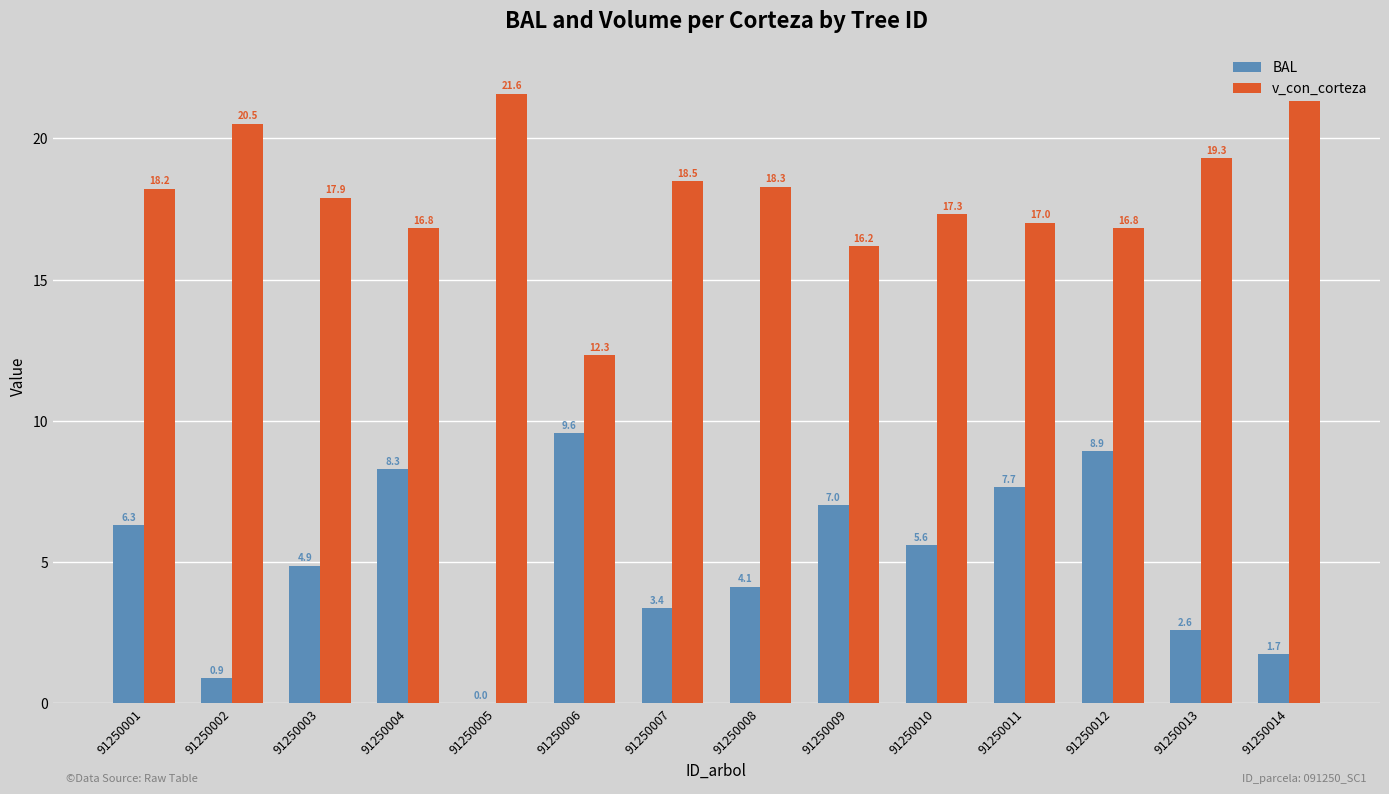

What is the average value of the v_con_corteza series?

18.1